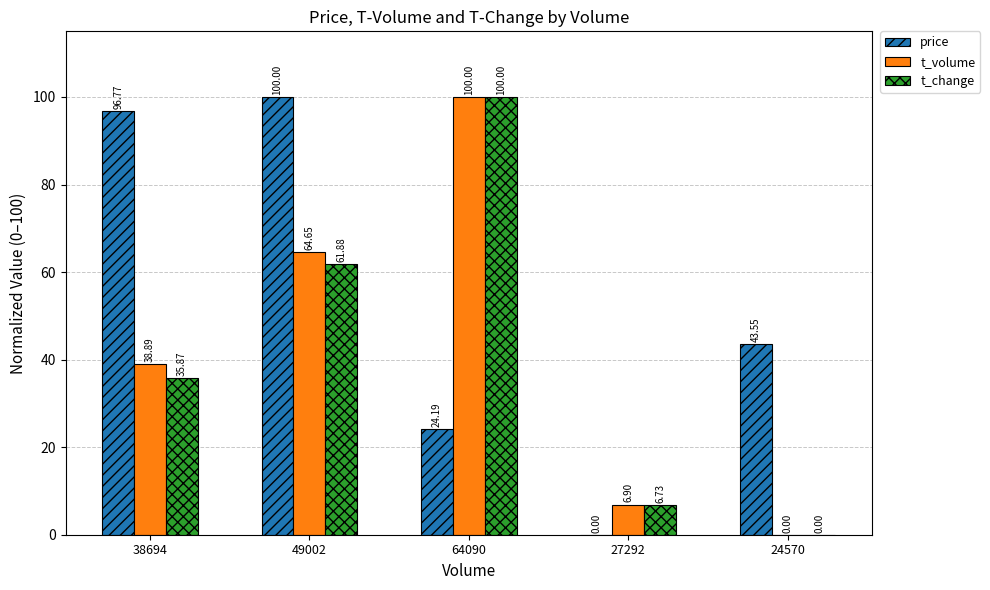

What is the average value of the price series?

52.9